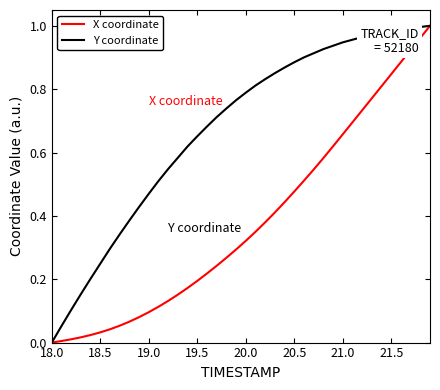

List the series in order of their overall mean, lowest first.

X coordinate, Y coordinate